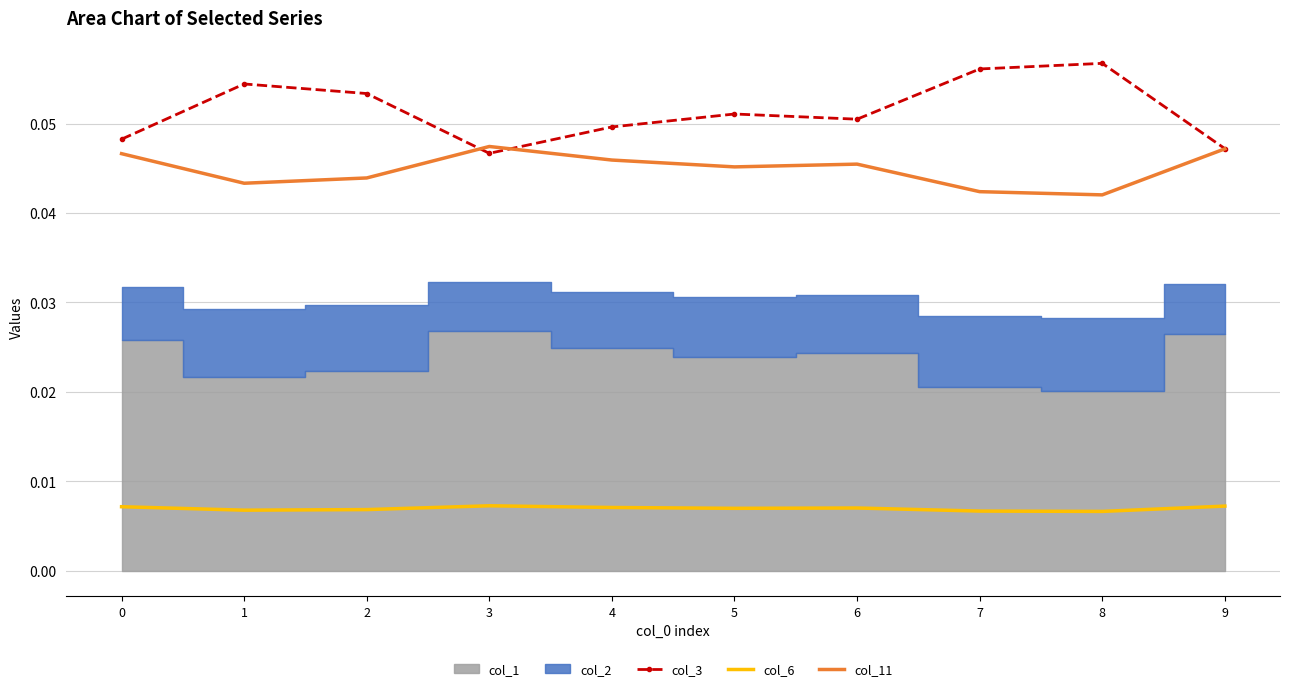

Which series has the largest total across all categories?

col_3